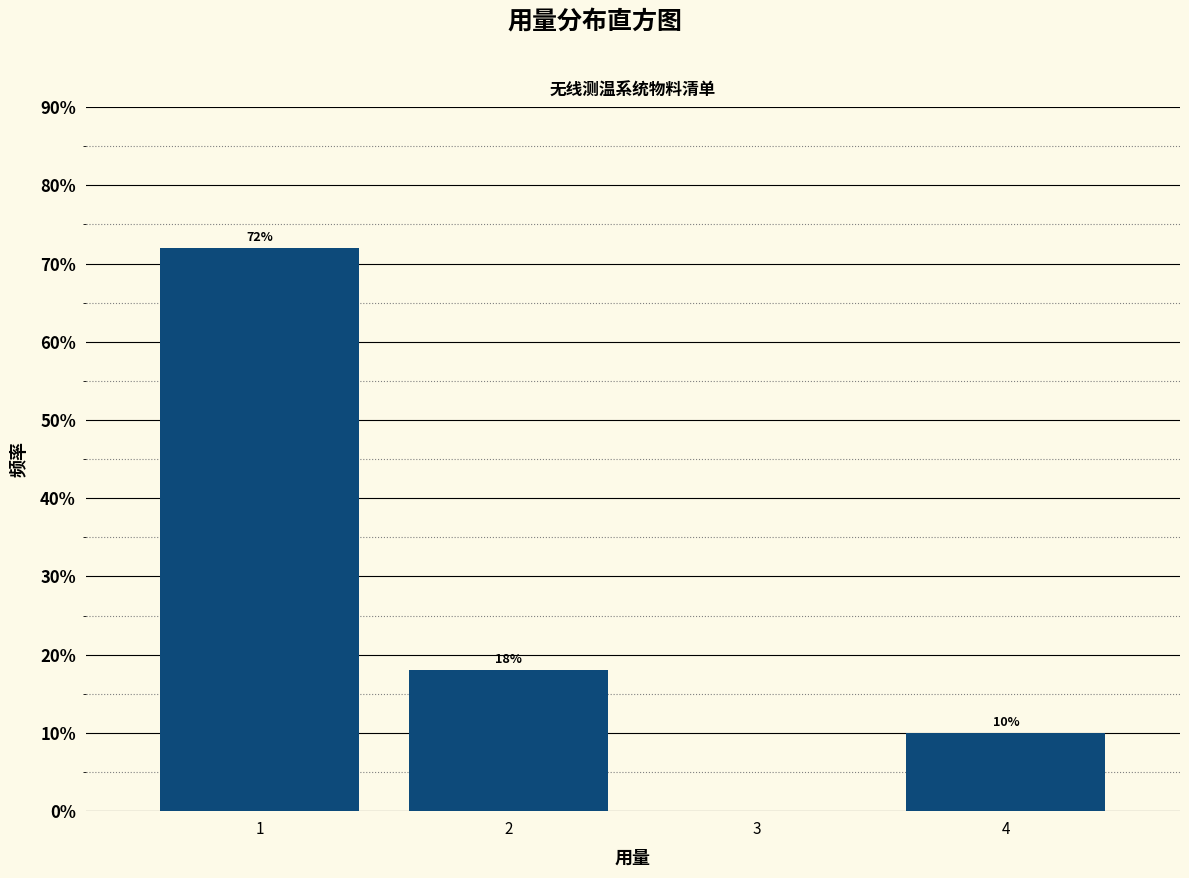

Over which range of the x-axis is the bar tallest?

0.5 to 1.5